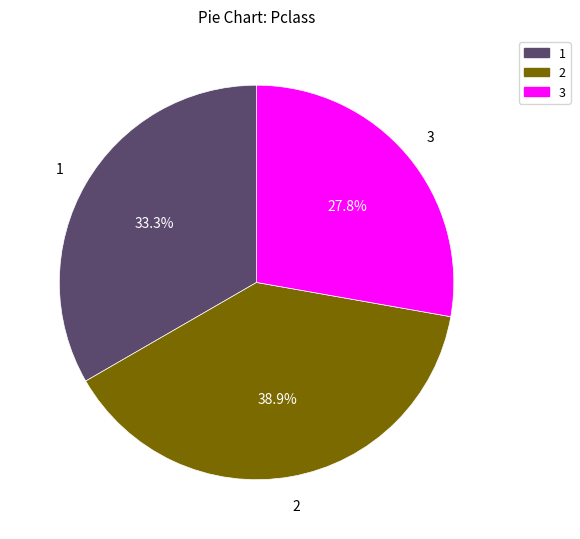

True or false: 1 accounts for 39% of the total.

False